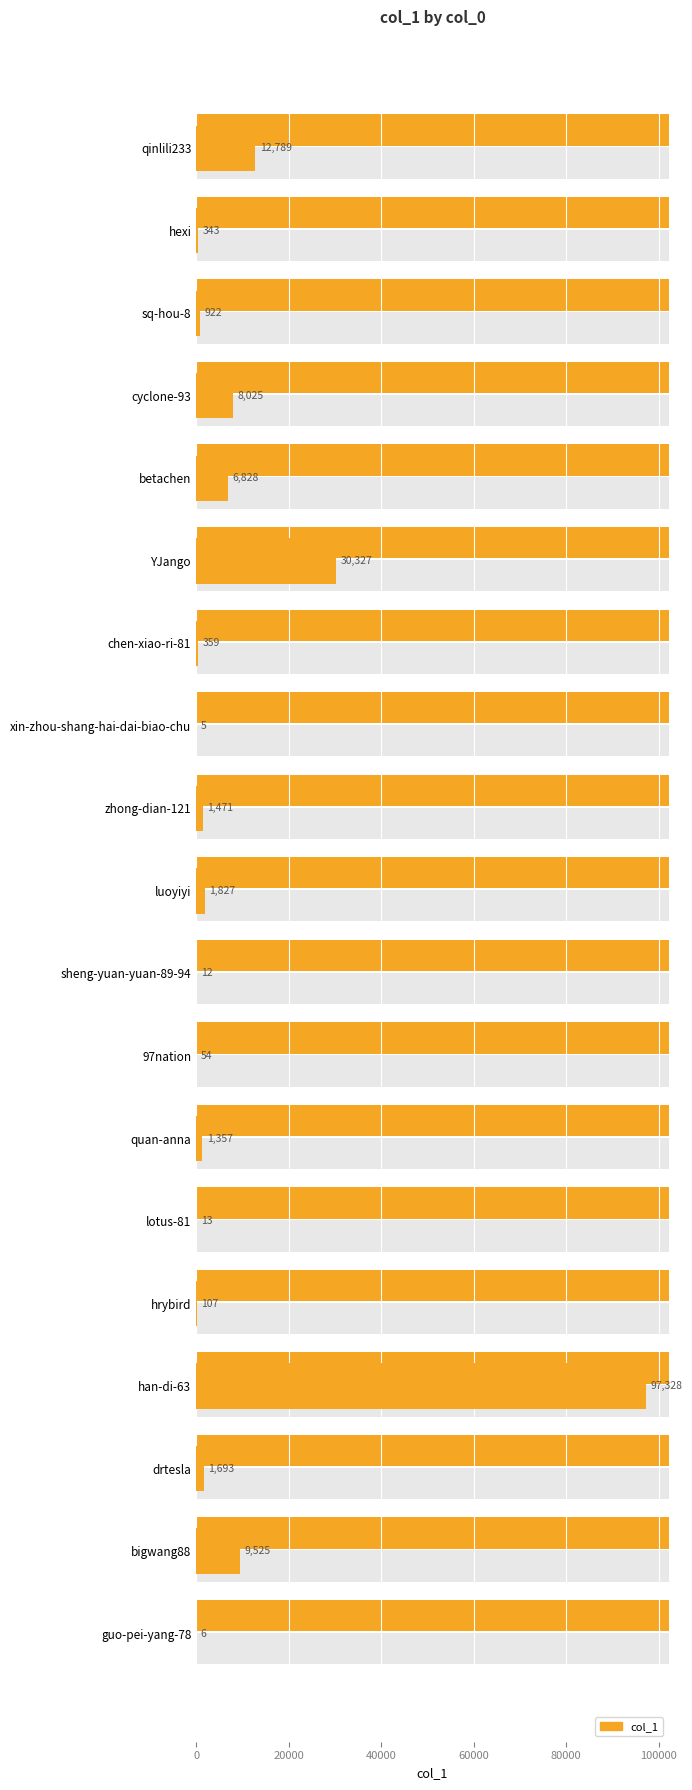

What is the change in value from zhong-dian-121 to sheng-yuan-yuan-89-94?

-1459